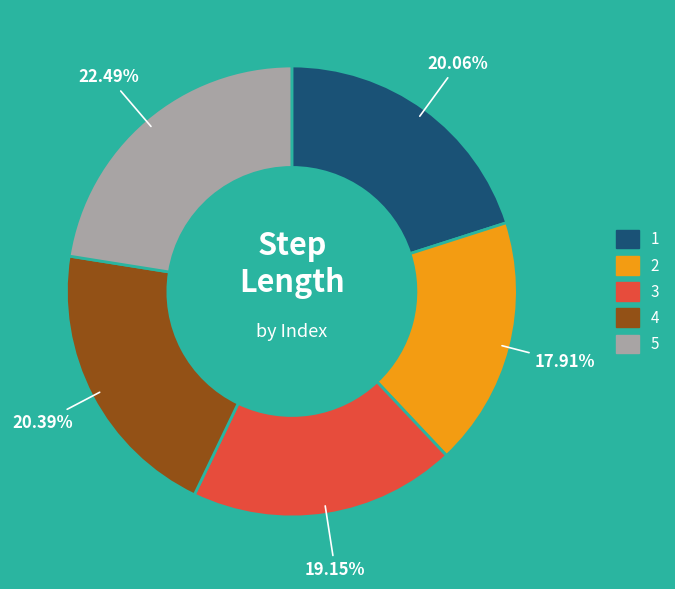

Which slice is the smallest?

2